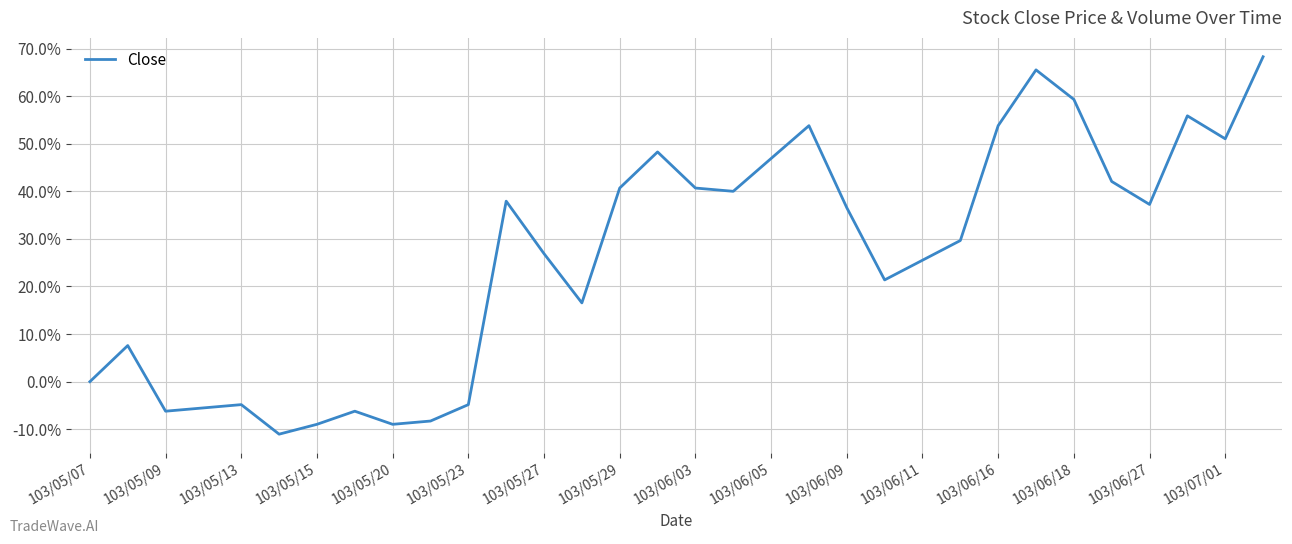

Does the chart display data point markers on the line(s)?

No